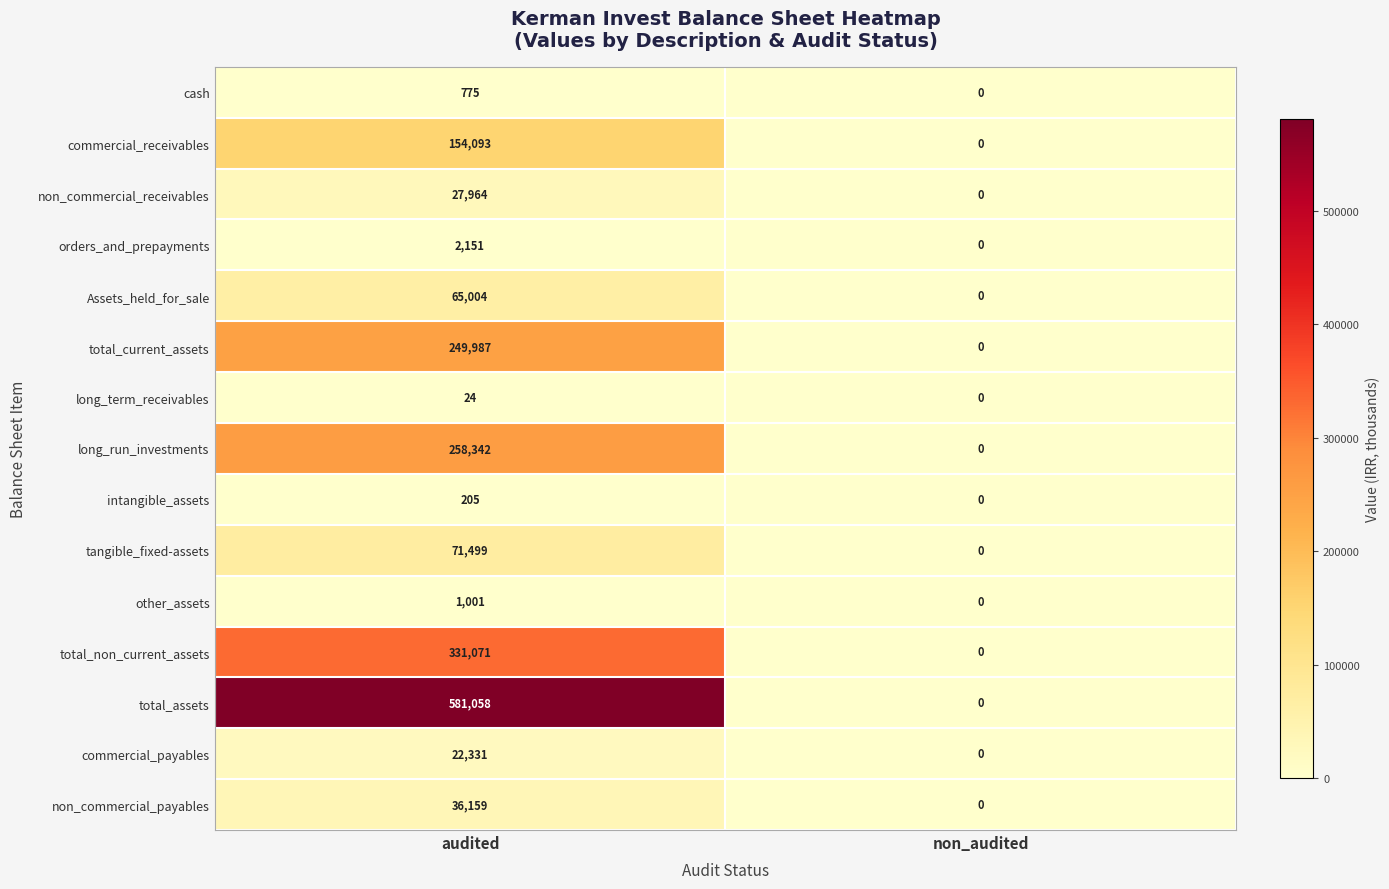

Reading left to right, what are all the values shown in this chart?

cash: 775	0
commercial_receivables: 154093	0
non_commercial_receivables: 27964	0
orders_and_prepayments: 2151	0
Assets_held_for_sale: 65004	0
total_current_assets: 249987	0
long_term_receivables: 24	0
long_run_investments: 258342	0
intangible_assets: 205	0
tangible_fixed-assets: 71499	0
other_assets: 1001	0
total_non_current_assets: 331071	0
total_assets: 581058	0
commercial_payables: 22331	0
non_commercial_payables: 36159	0